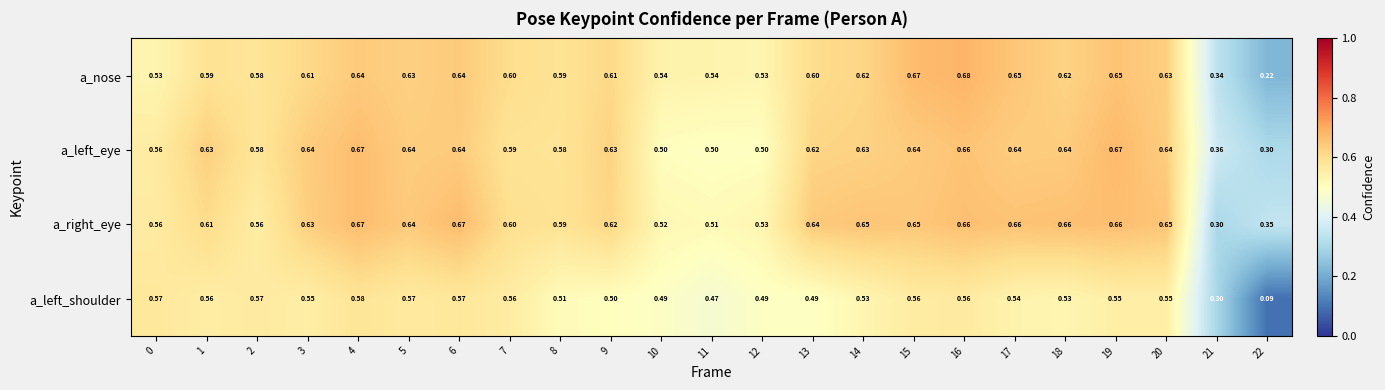

Which series has the widest spread of values?

a_left_shoulder